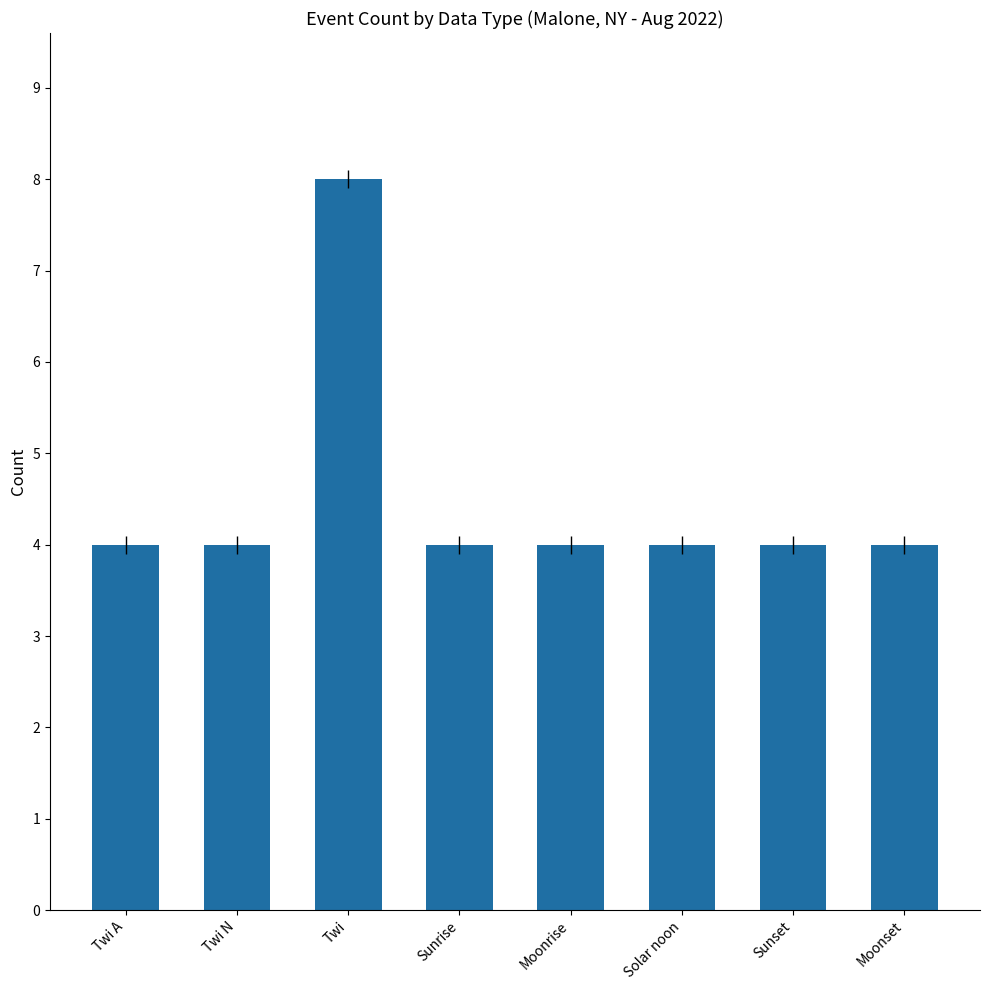

The chart shows a value of 3 at Sunrise. True or false?

False